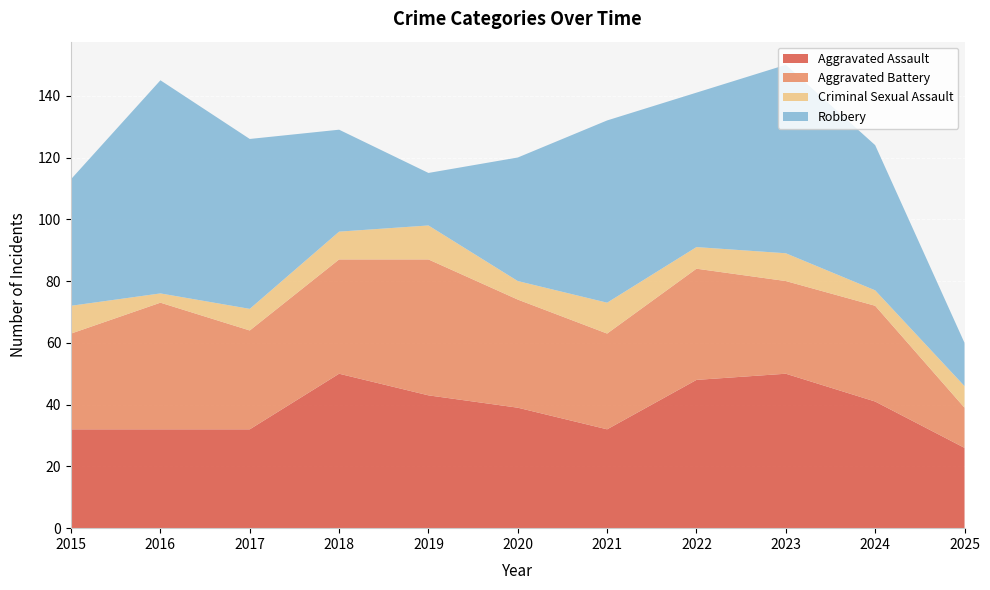

Reading right to left, what are all the values shown in this chart?

Aggravated Assault: 26	41	50	48	32	39	43	50	32	32	32
Aggravated Battery: 13	31	30	36	31	35	44	37	32	41	31
Criminal Sexual Assault: 7	5	9	7	10	6	11	9	7	3	9
Robbery: 14	47	61	50	59	40	17	33	55	69	41